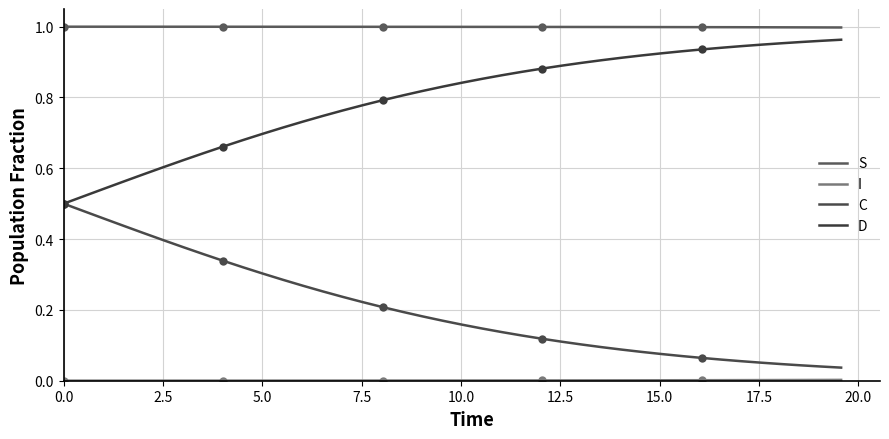

What is the sum of all C values?

8.1